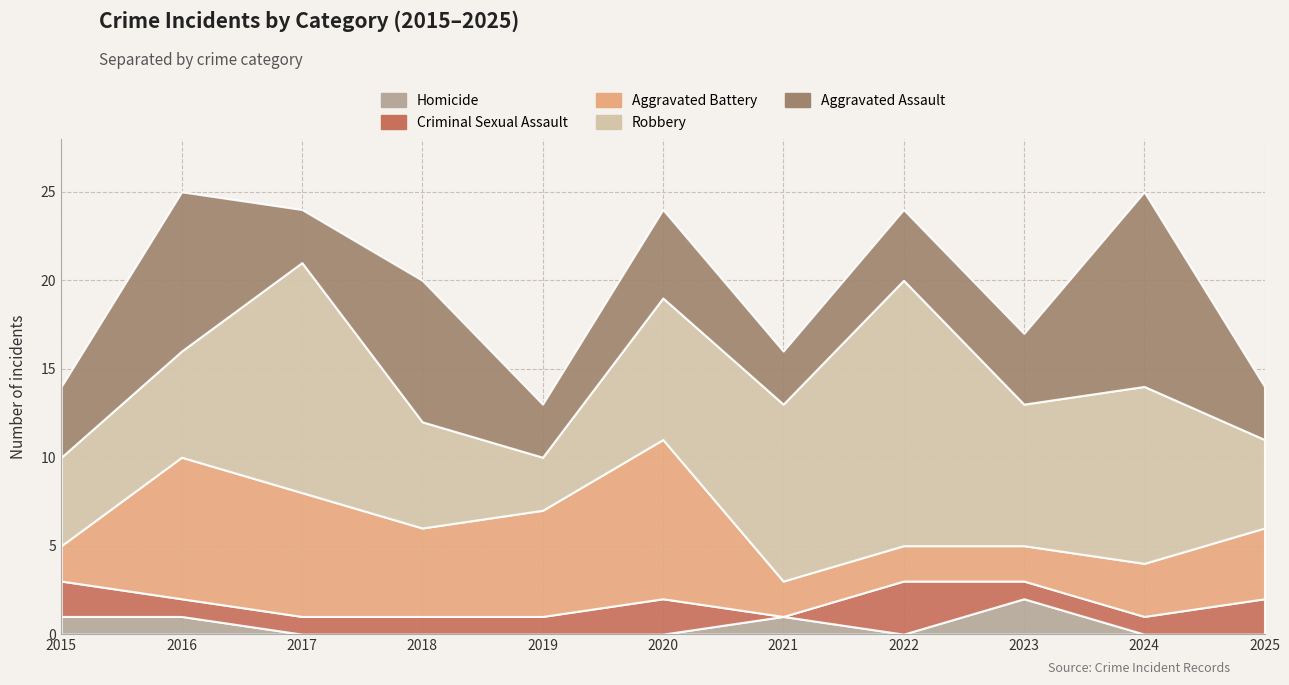

At which category does the chart reach its peak across all series?

2022